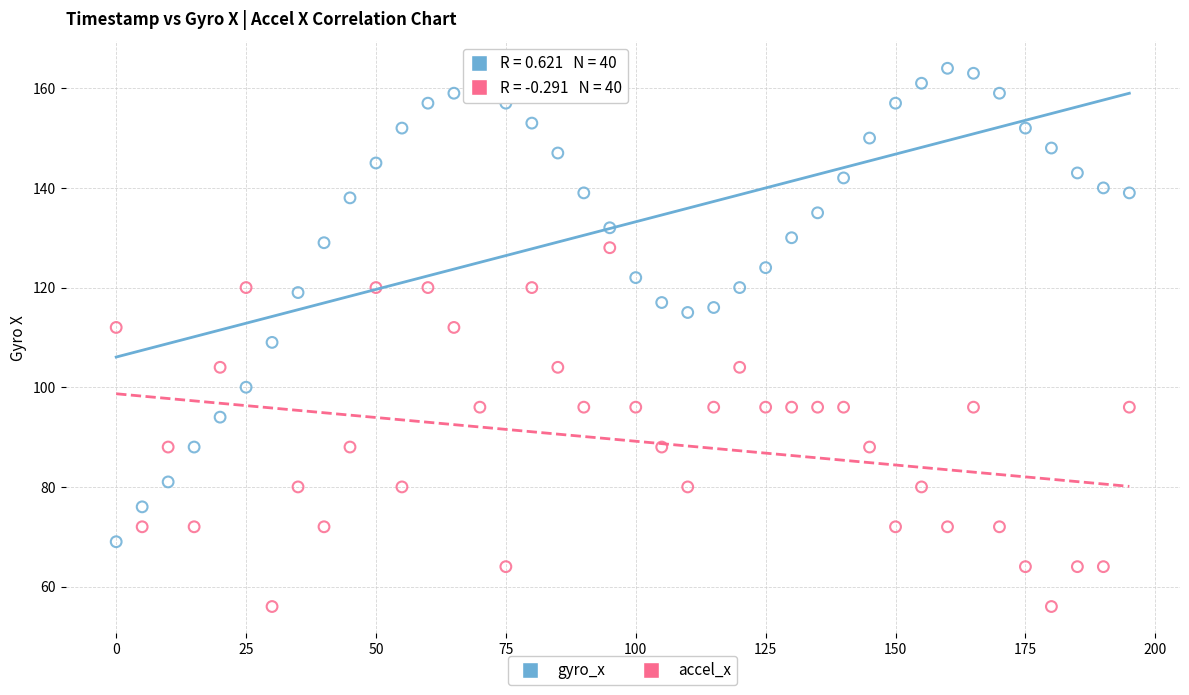

Which series has the largest Y range (max minus min)?

gyro_x